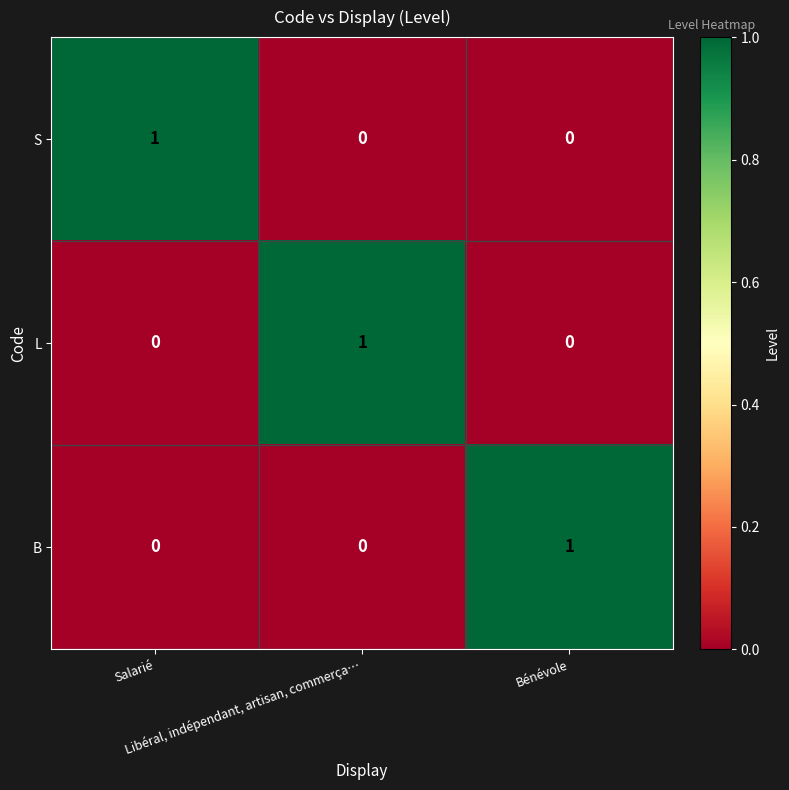

Count the L values in the range 0 to 1.

3